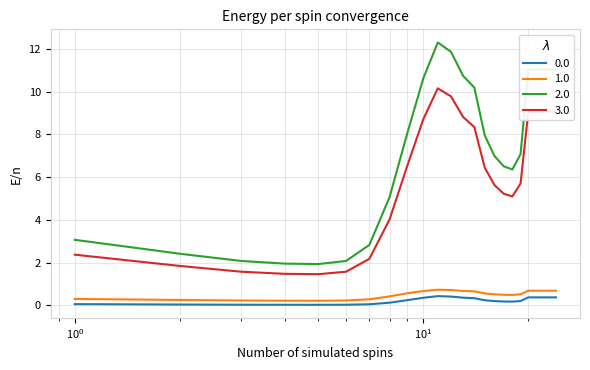

Which series has the widest spread of values?

2.0